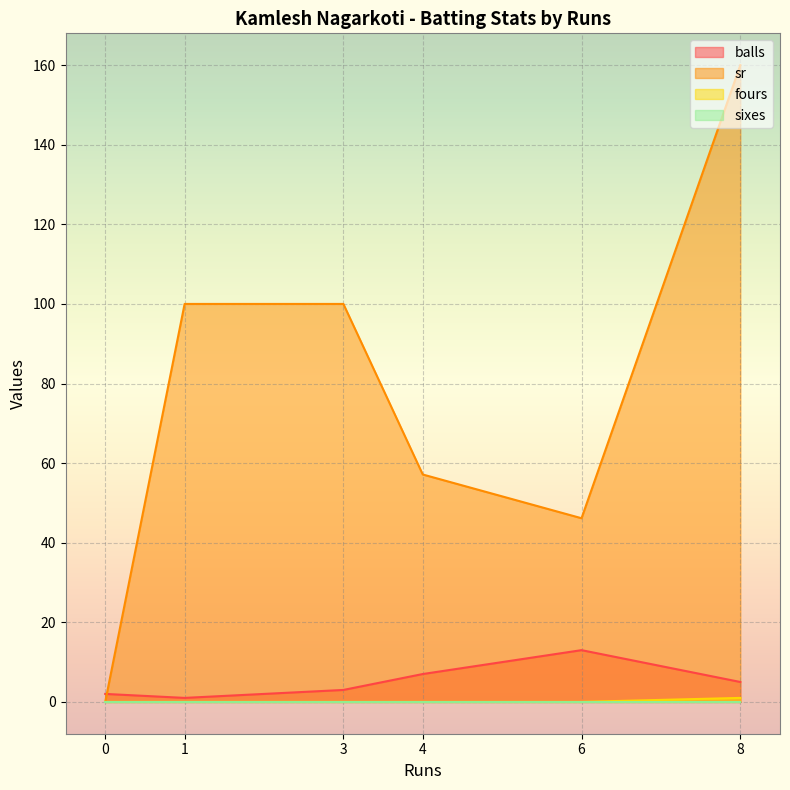

How many lines are shown in the chart?

4